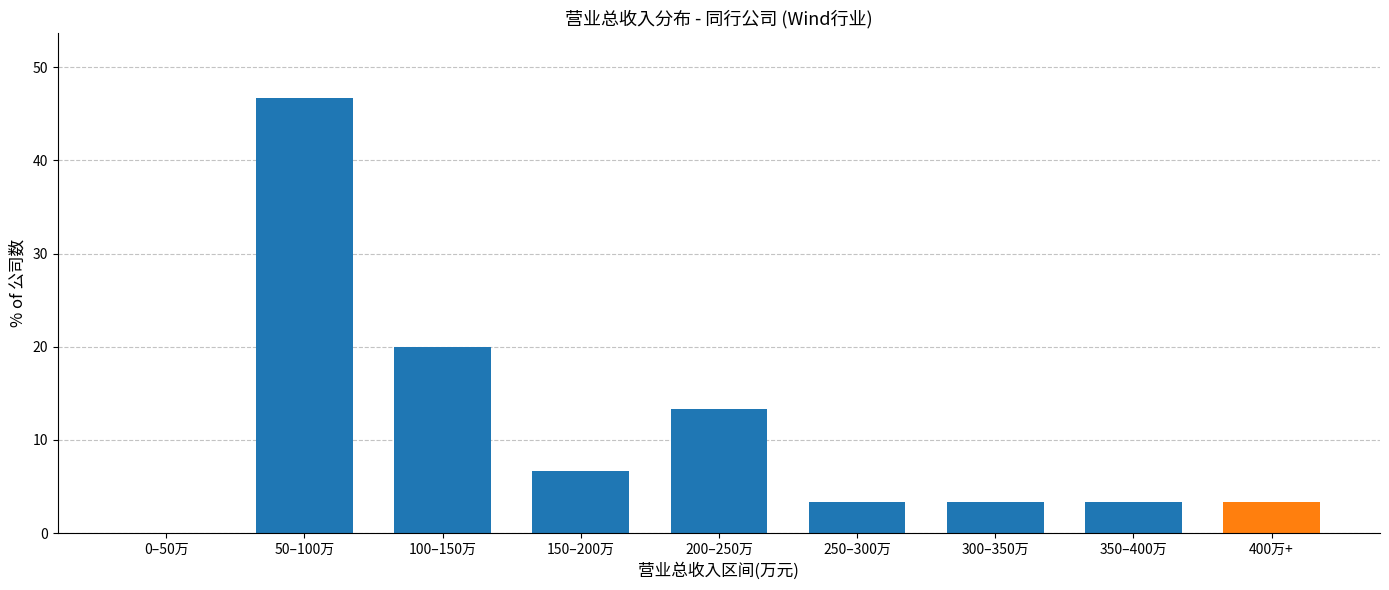

Reading right to left, list all the values displayed in this chart.

400万+=3.3	350–400万=3.3	300–350万=3.3	250–300万=3.3	200–250万=13.3	150–200万=6.7	100–150万=20.0	50–100万=46.7	0–50万=0.0